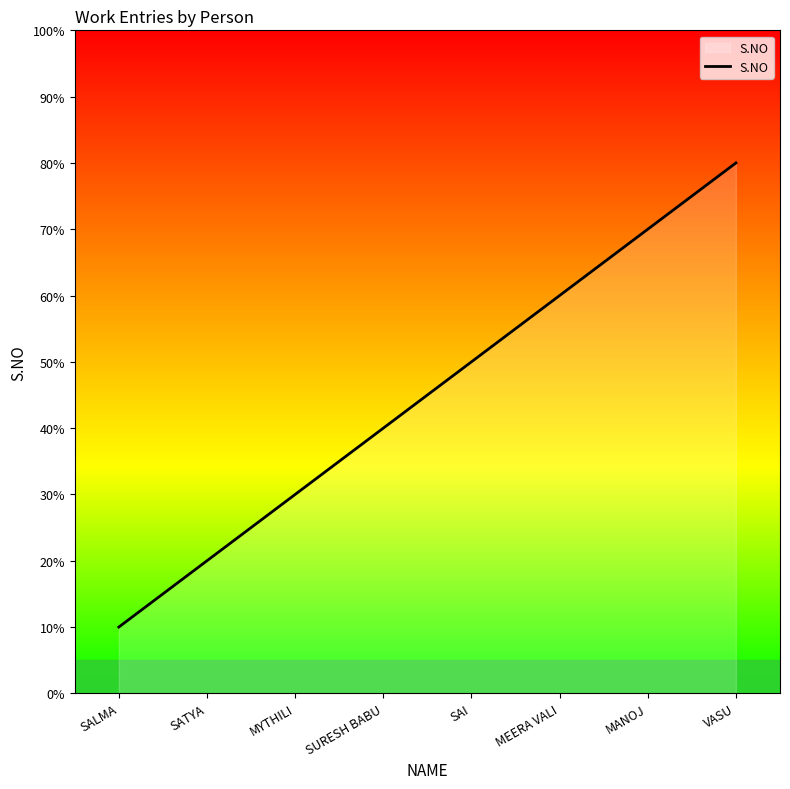

Reading left to right, what are all the values shown in this chart?

SALMA=1	SATYA=2	MYTHILI=3	SURESH BABU=4	SAI=5	MEERA VALI=6	MANOJ=7	VASU=8